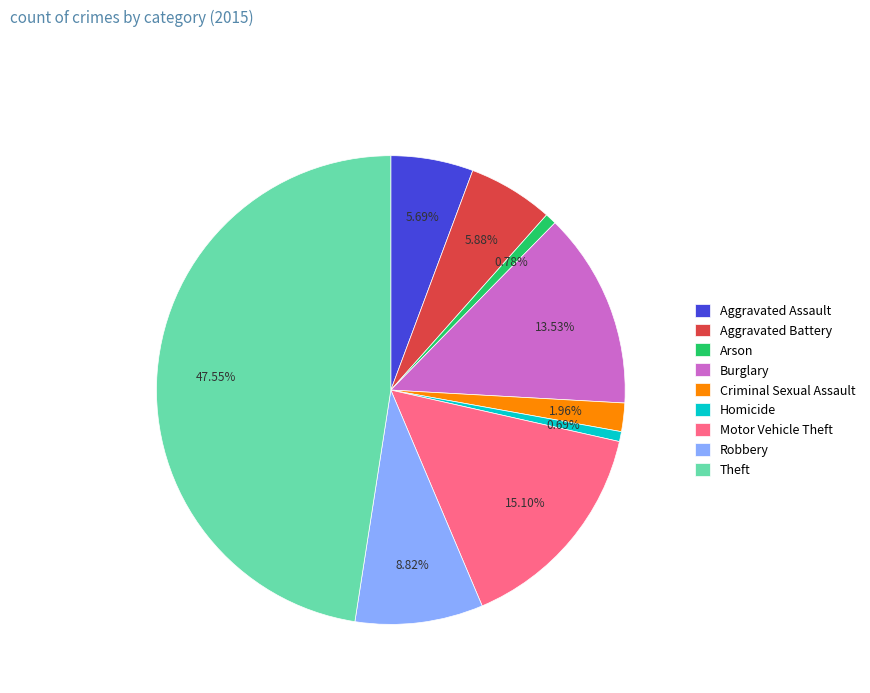

How many segments does this pie chart have?

9